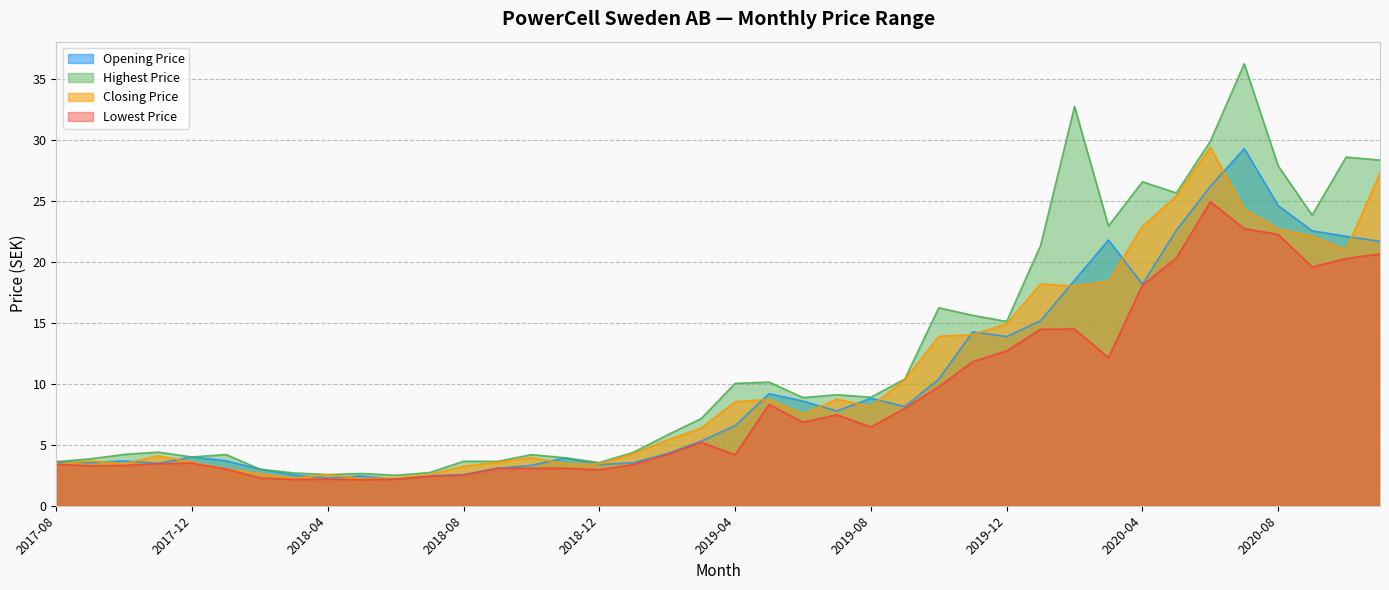

Which series has the largest range (max minus min)?

Highest Price